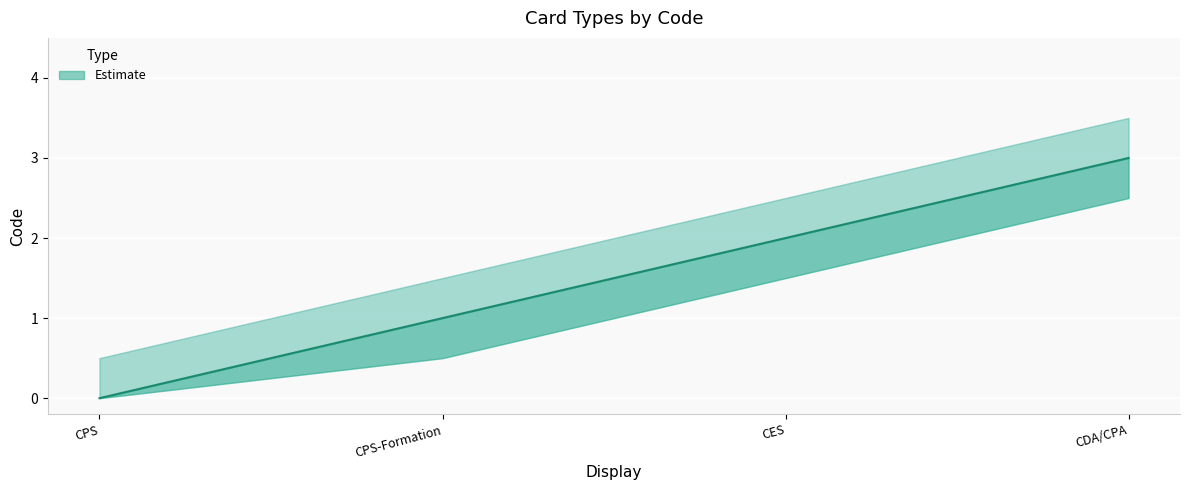

The value of CPS at Carte de Professionnel de Santé (CPS) is -2.1. True or false?

False